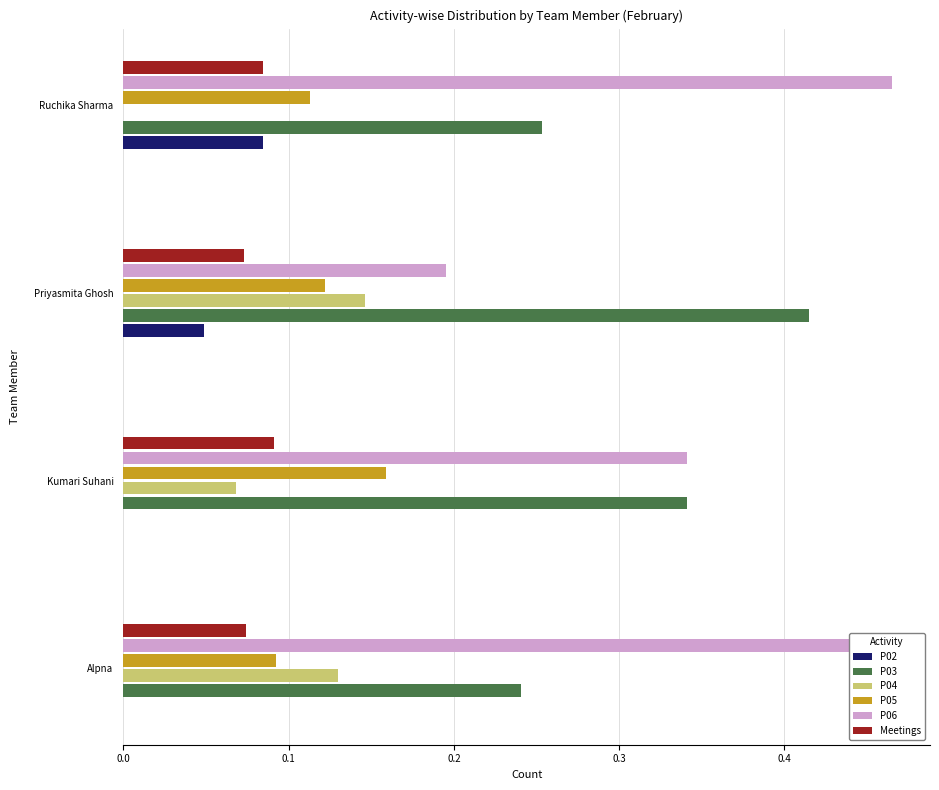

Between Alpna and Ruchika Sharma, which series saw the biggest shift?

P04